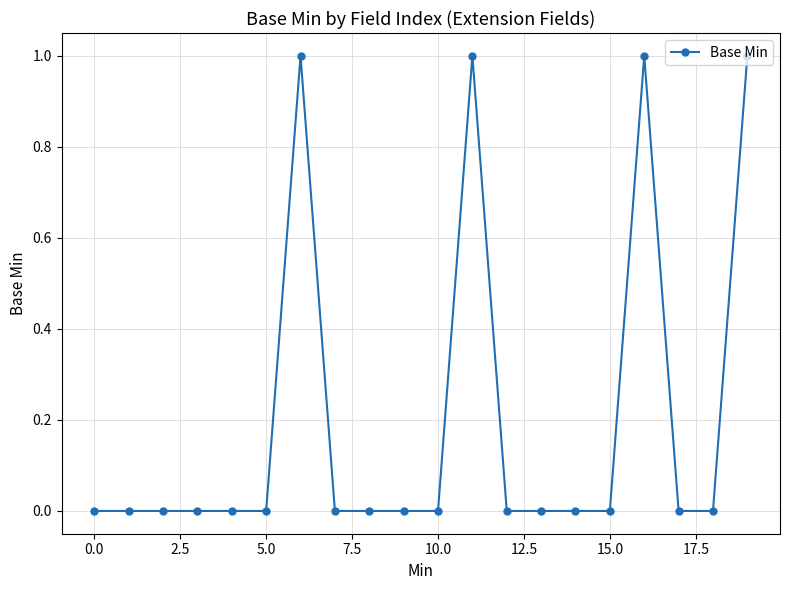

True or false: the data has more than 0 interior local peaks.

True